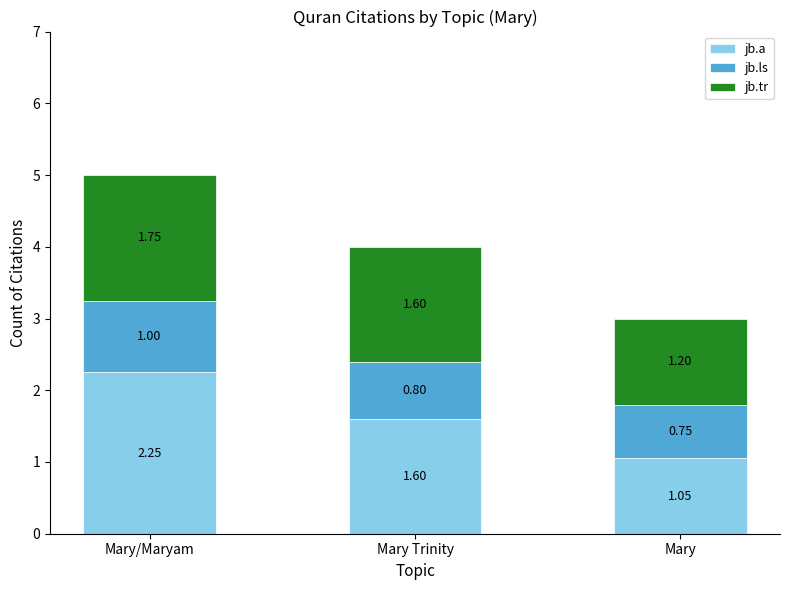

At which category is the sum across all series the highest?

Mary/Maryam